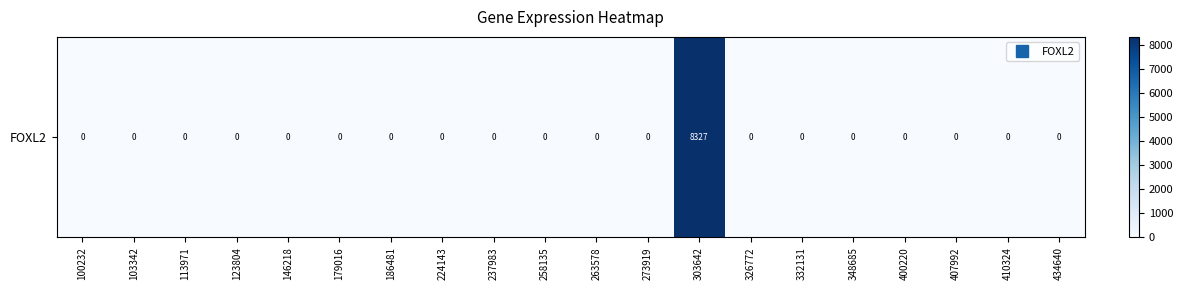

The chart shows a value of -3094 at 103342. True or false?

False